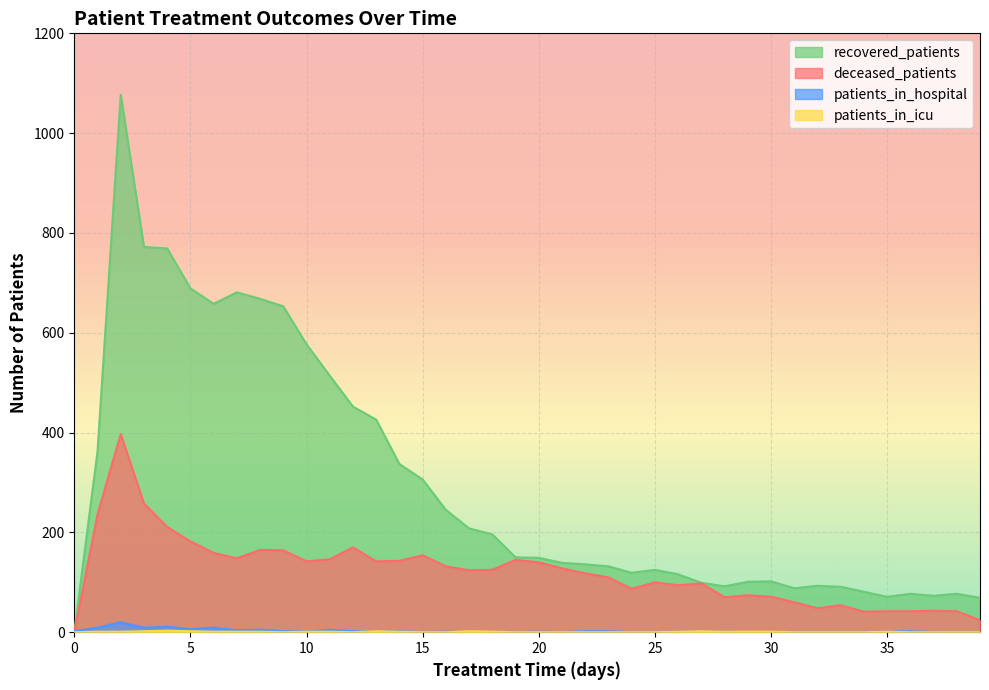

How many values in the deceased_patients series exceed 125?

19